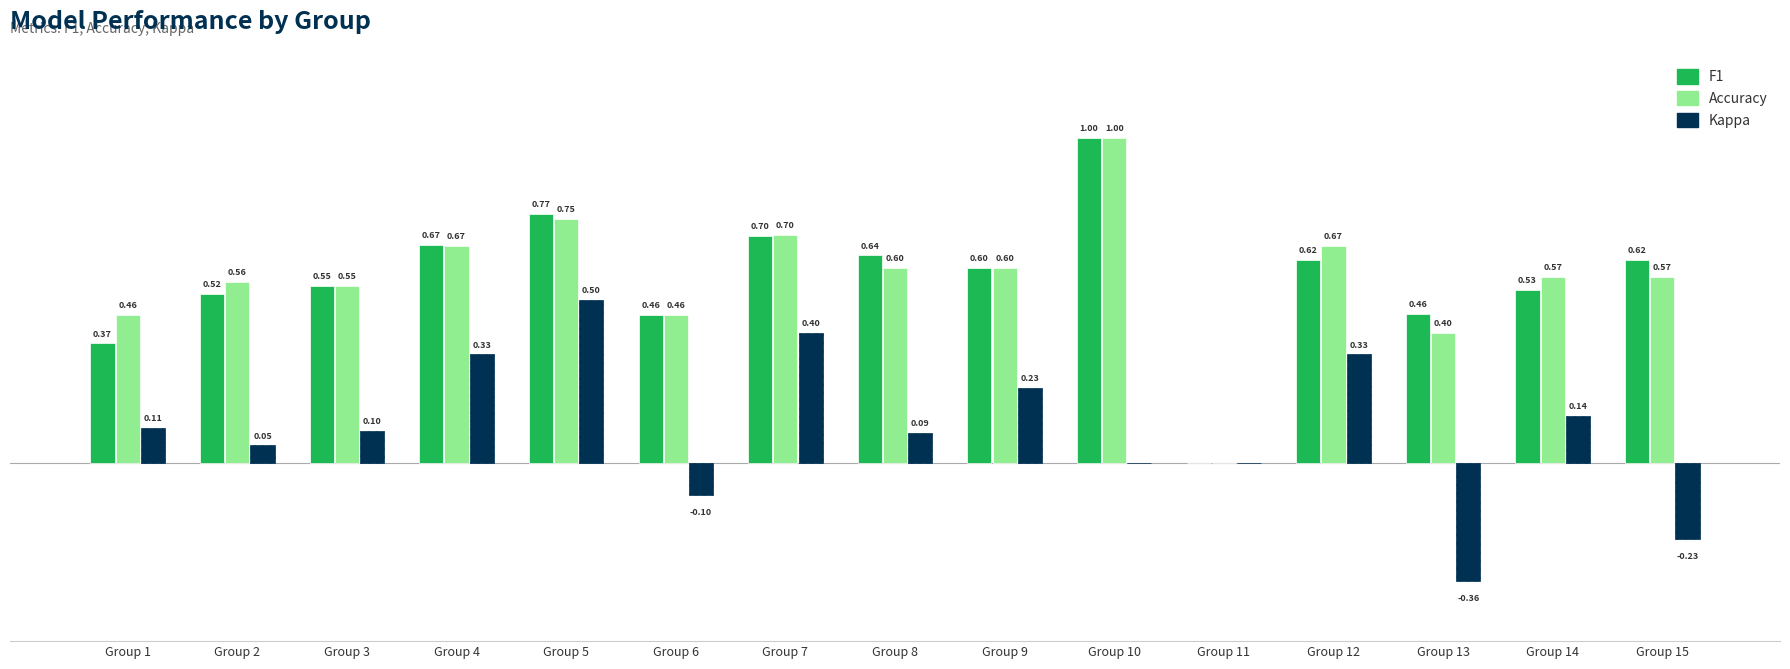

At which category is the sum across all series the highest?

Group 5